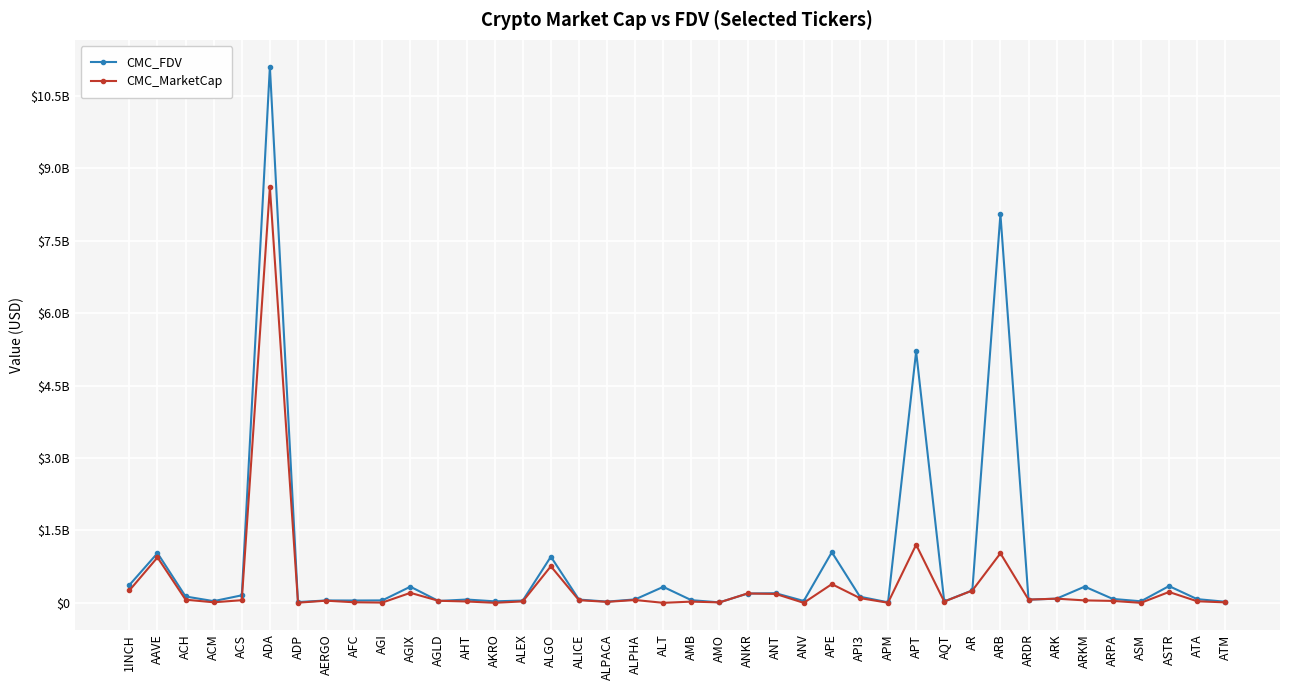

Is this an area chart (filled region under the line)?

No